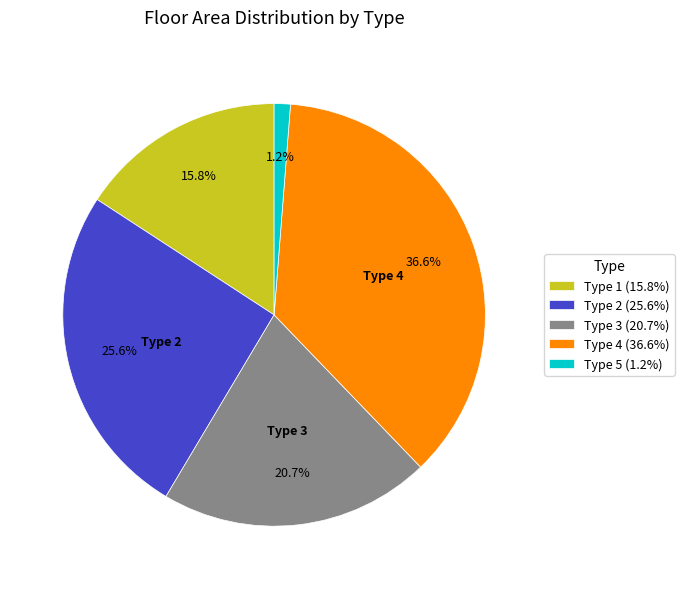

Which category has the smallest portion of the pie?

Type 5